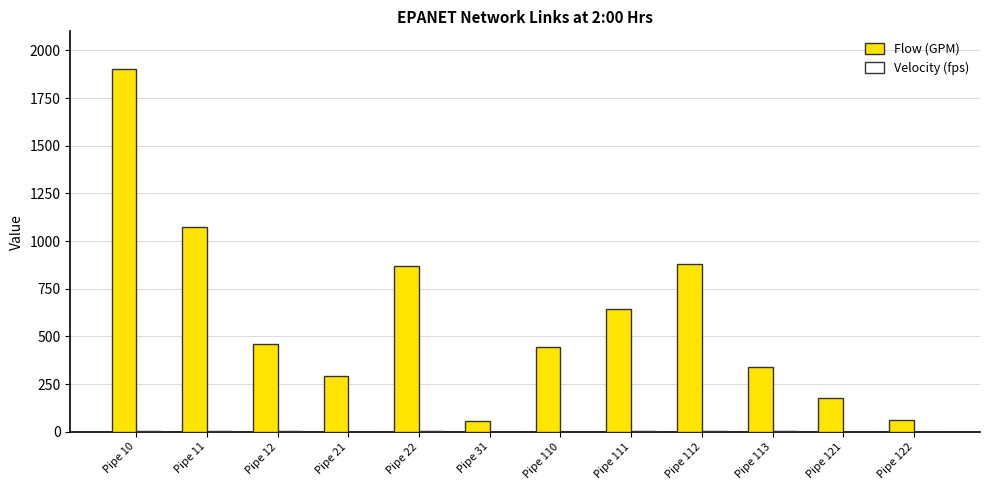

How many groups of bars are there?

12